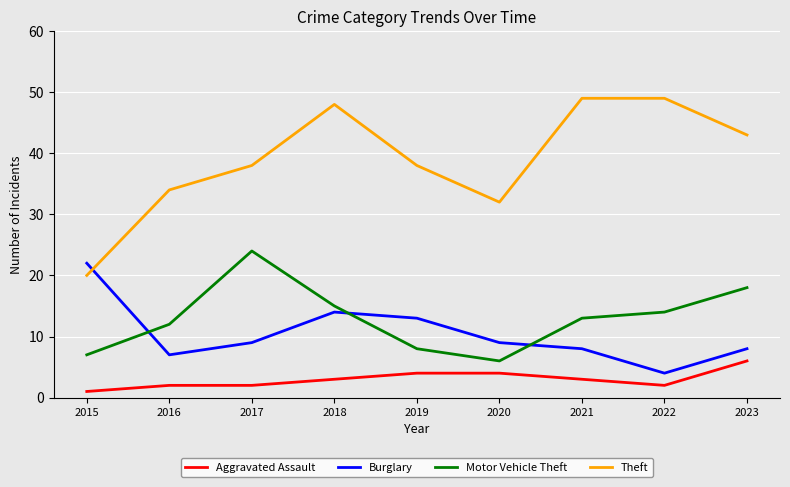

What is the maximum value shown in the chart?

49